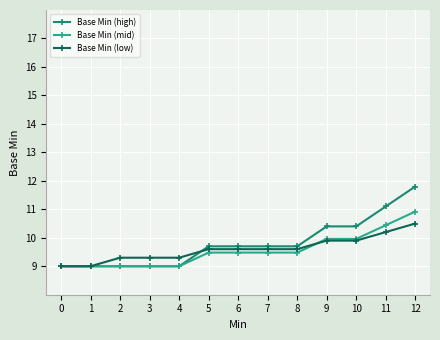

What is the total value across all series at 9?

30.3